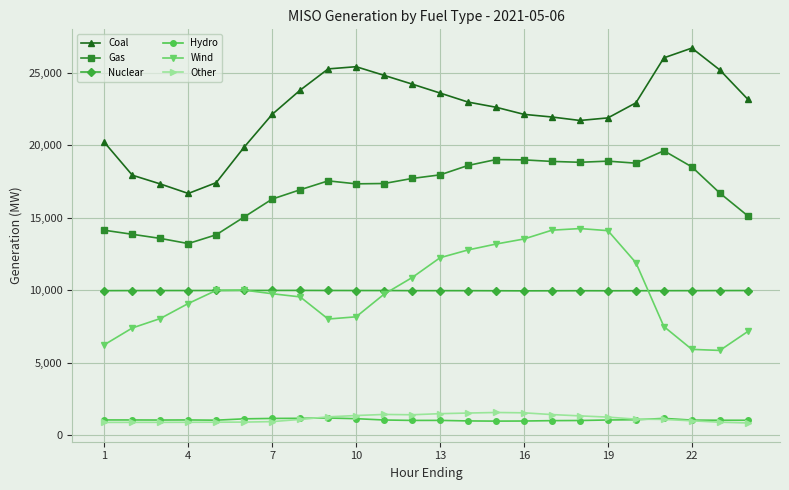

What is the value of the Hydro point at the 14th from the left?

998.8